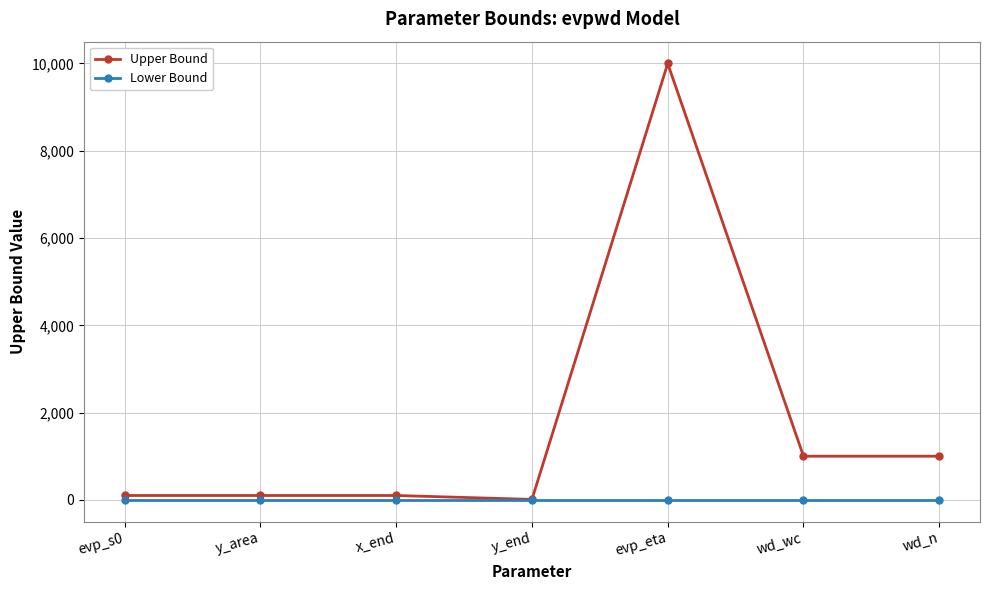

Count the number of categories in the chart.

7